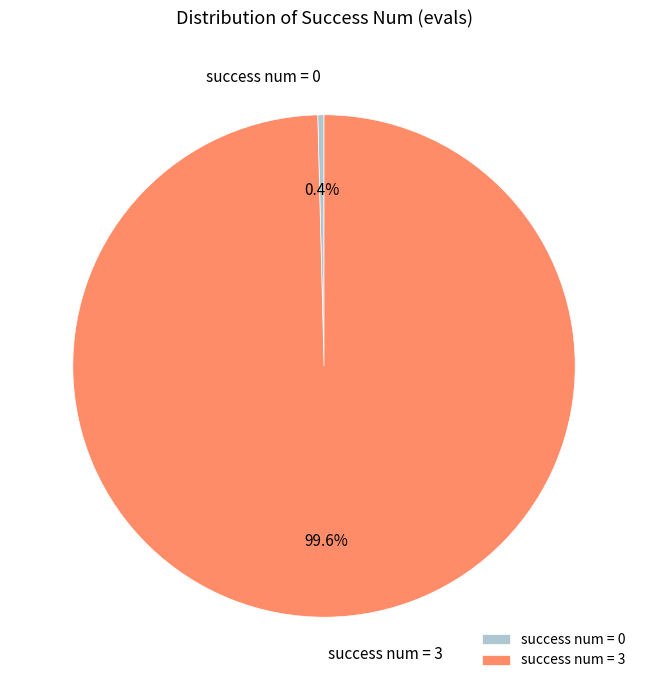

Which category has the biggest portion of the pie?

success num = 3